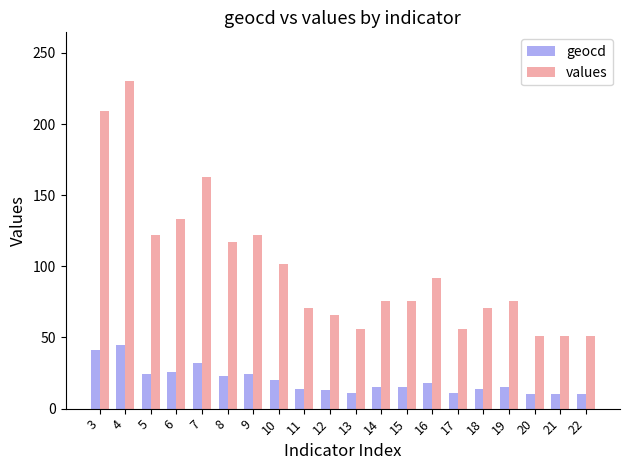

What is the difference between the highest and lowest values at 22?

41